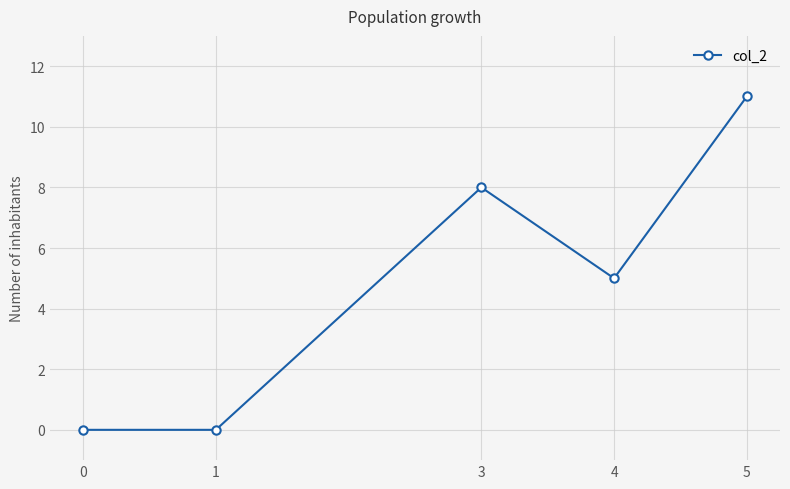

What is the maximum value shown in the chart?

11